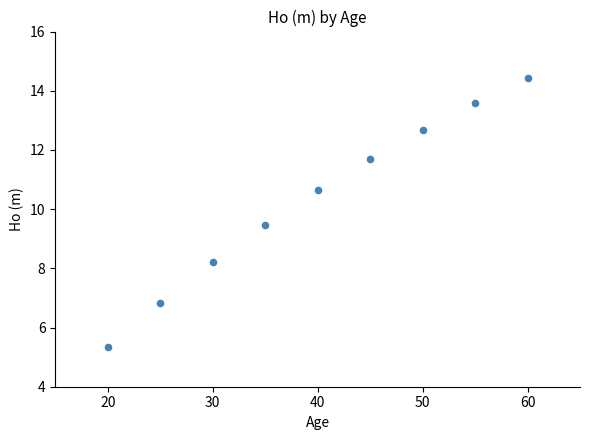

What is the range of X values (max minus min)?

40.0